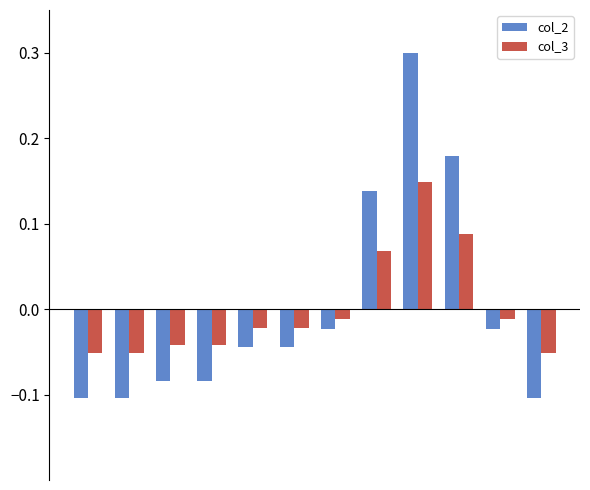

Which series has the widest spread of values?

col_2